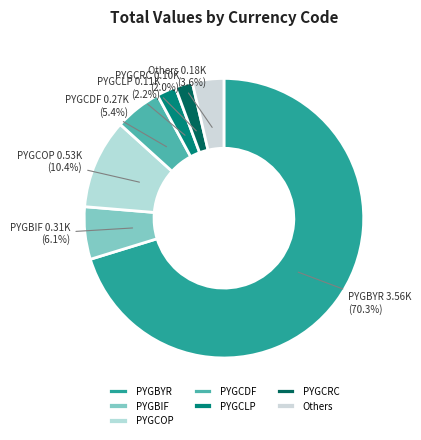

What is the largest slice in the pie chart?

PYGBYR